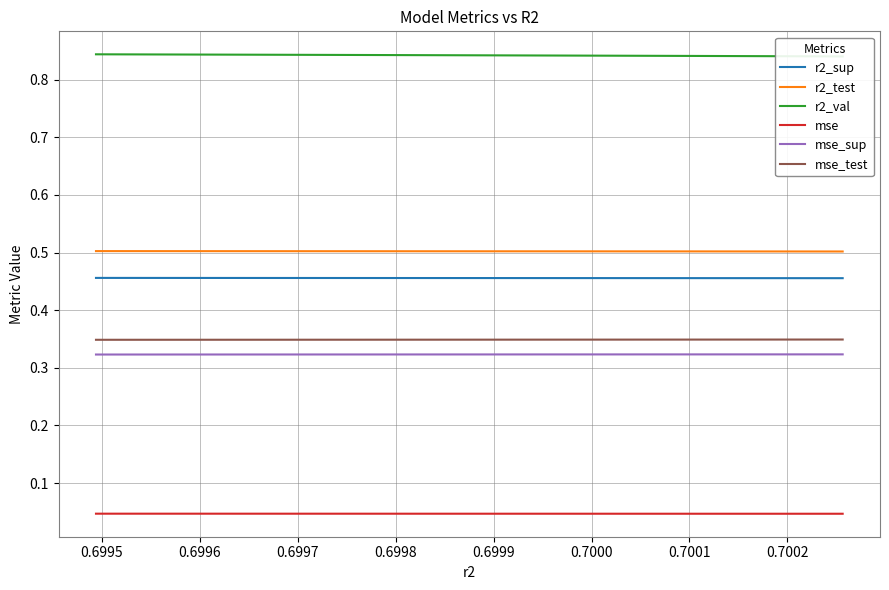

True or false: r2_sup and r2_val intersect in this chart.

False